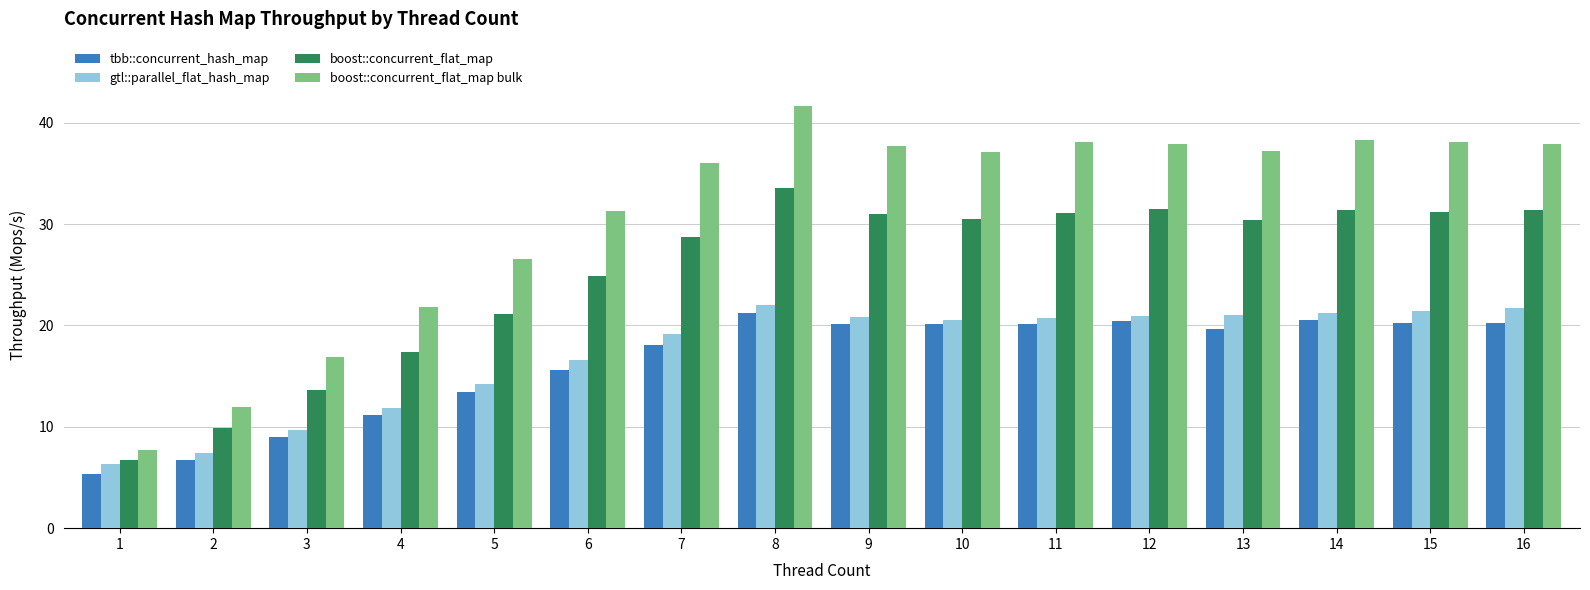

Which series has the largest range (max minus min)?

boost::concurrent_flat_map bulk